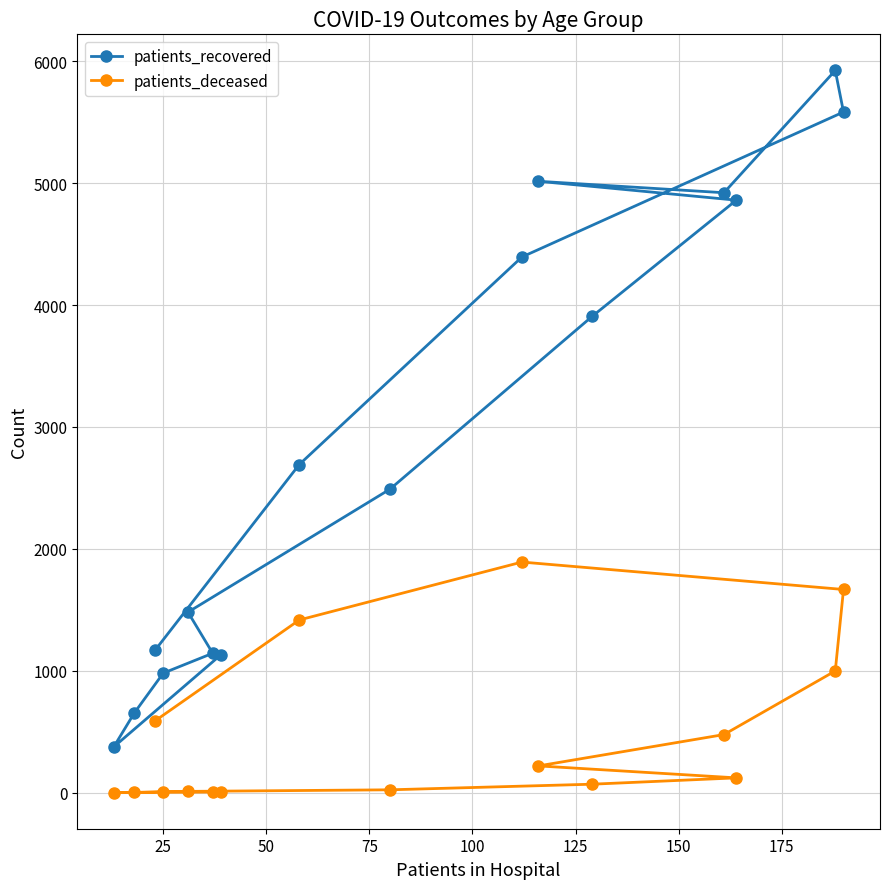

List the series in order of their overall mean, lowest first.

patients_deceased, patients_recovered